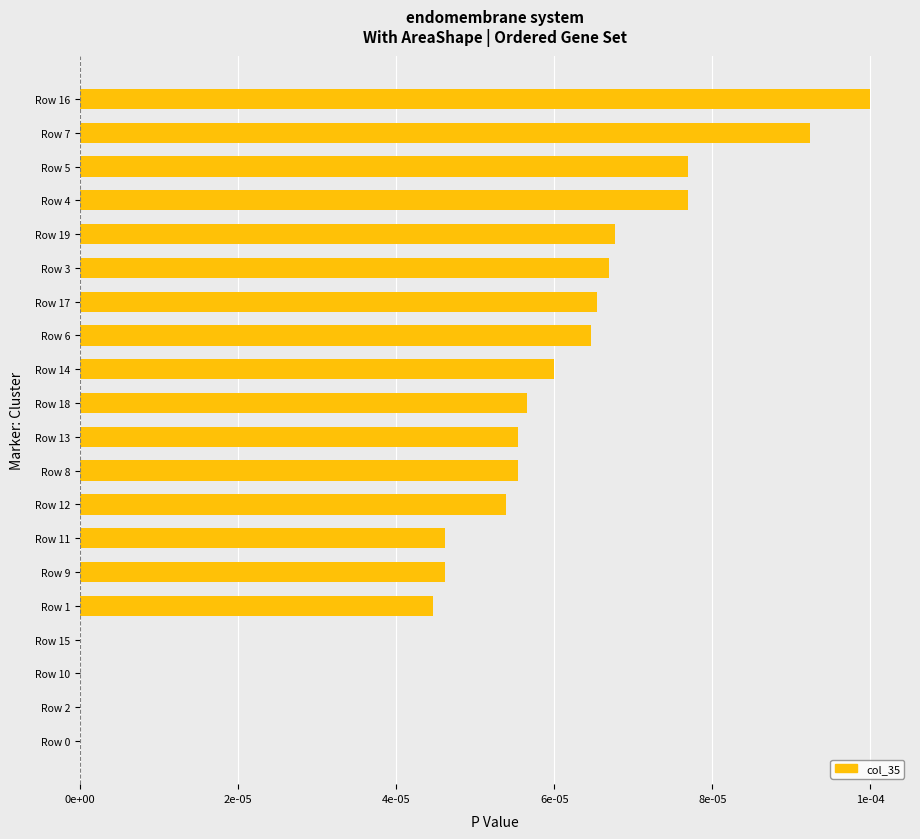

How many values exceed 0?

16